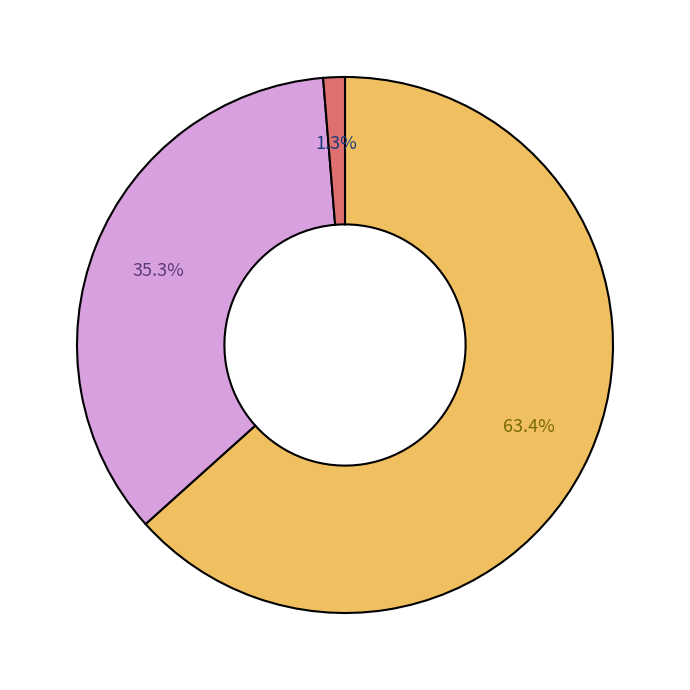

Does any single category account for the majority?

Yes